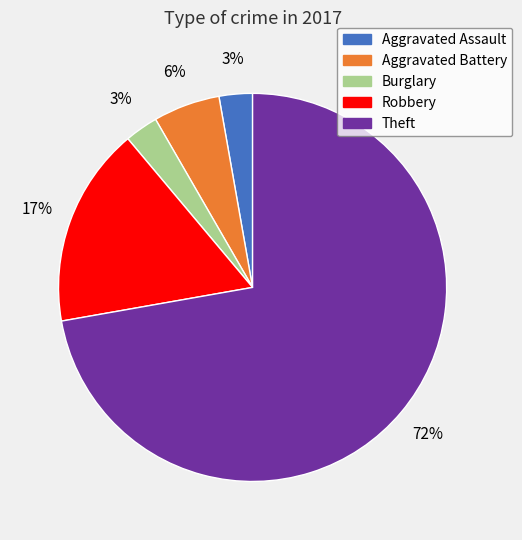

The Aggravated Battery slice represents 1% of the pie. True or false?

False